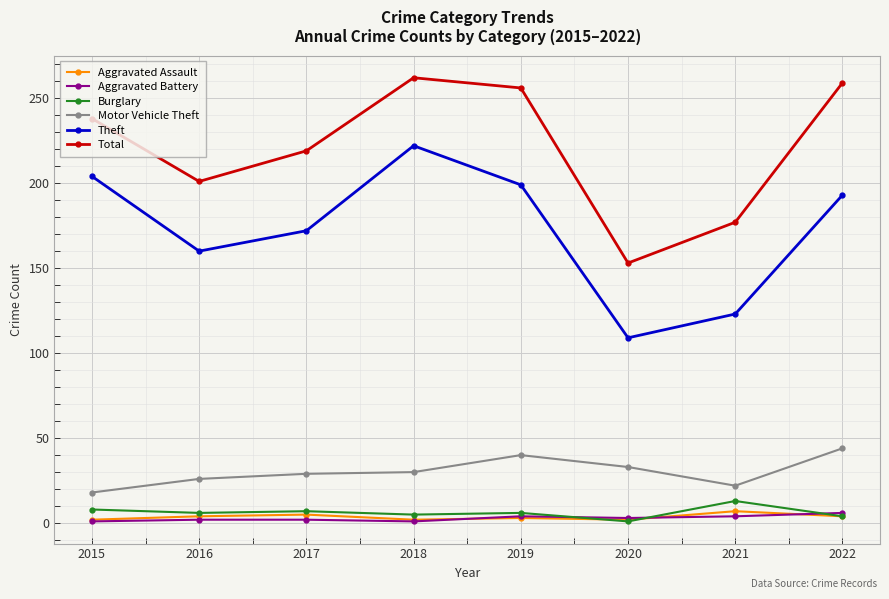

The Total series shows 259 at 2022. True or false?

True